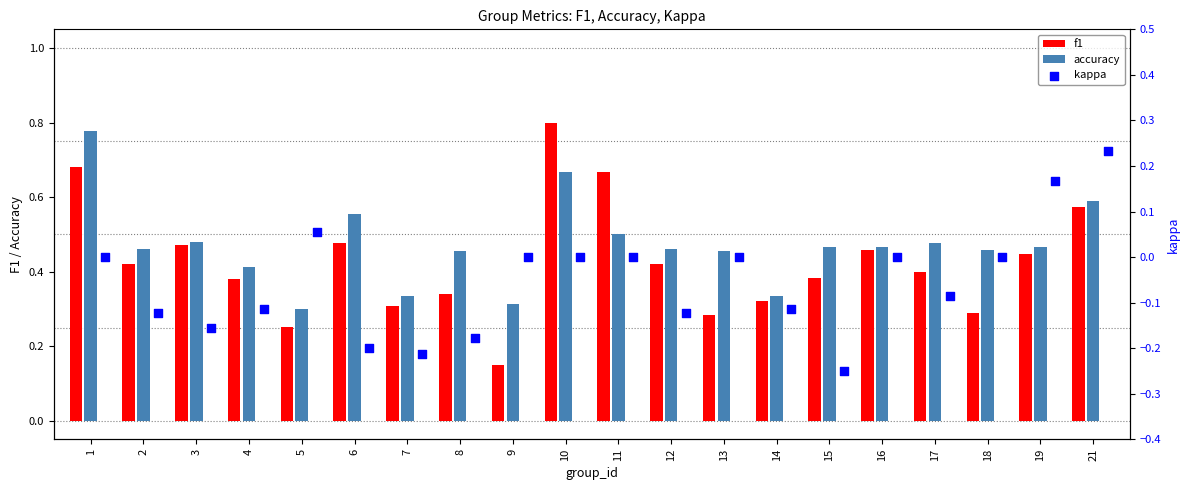

Which series has the largest total across all categories?

accuracy